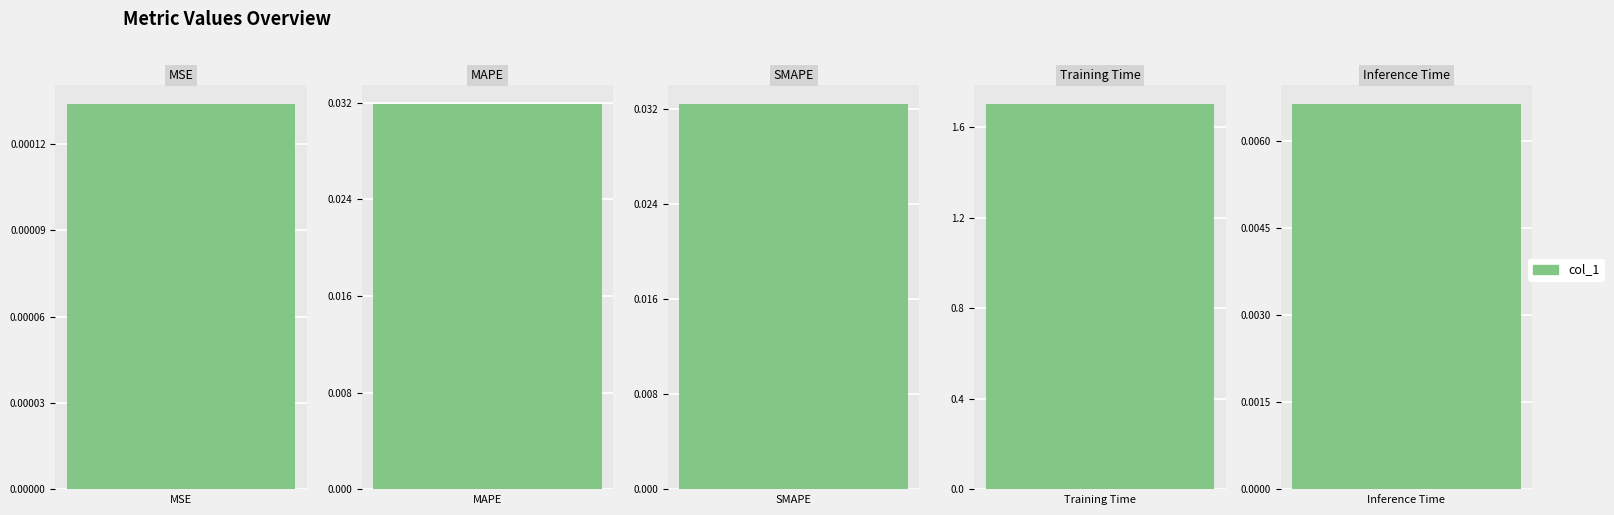

The chart shows a value of 0.0 at Inference Time. True or false?

True